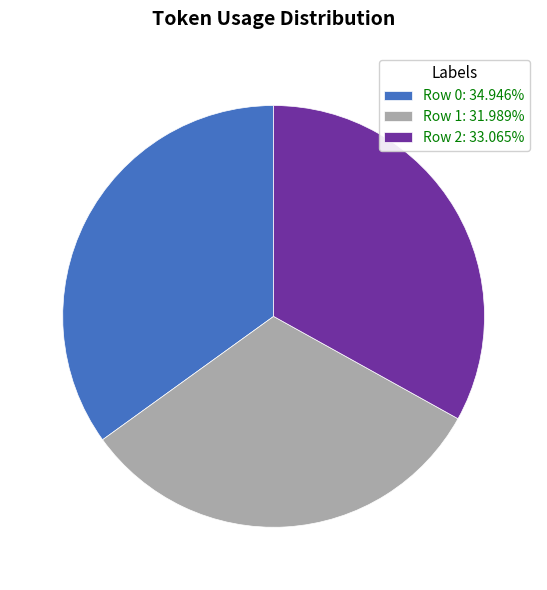

Combined, do Row 2: 33.065% and Row 1: 31.989% account for over 50%?

Yes